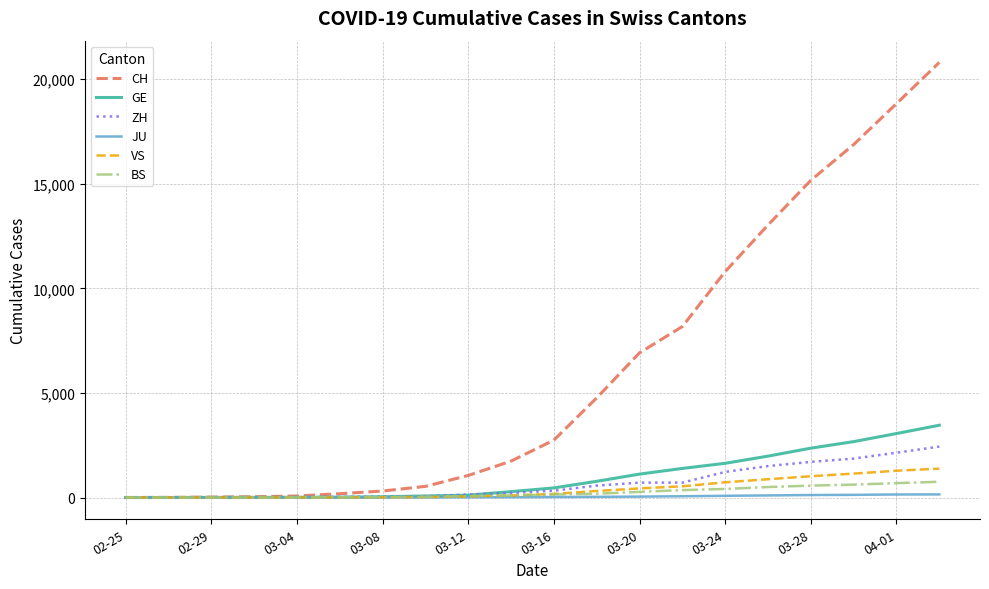

Which series has the largest total across all categories?

CH